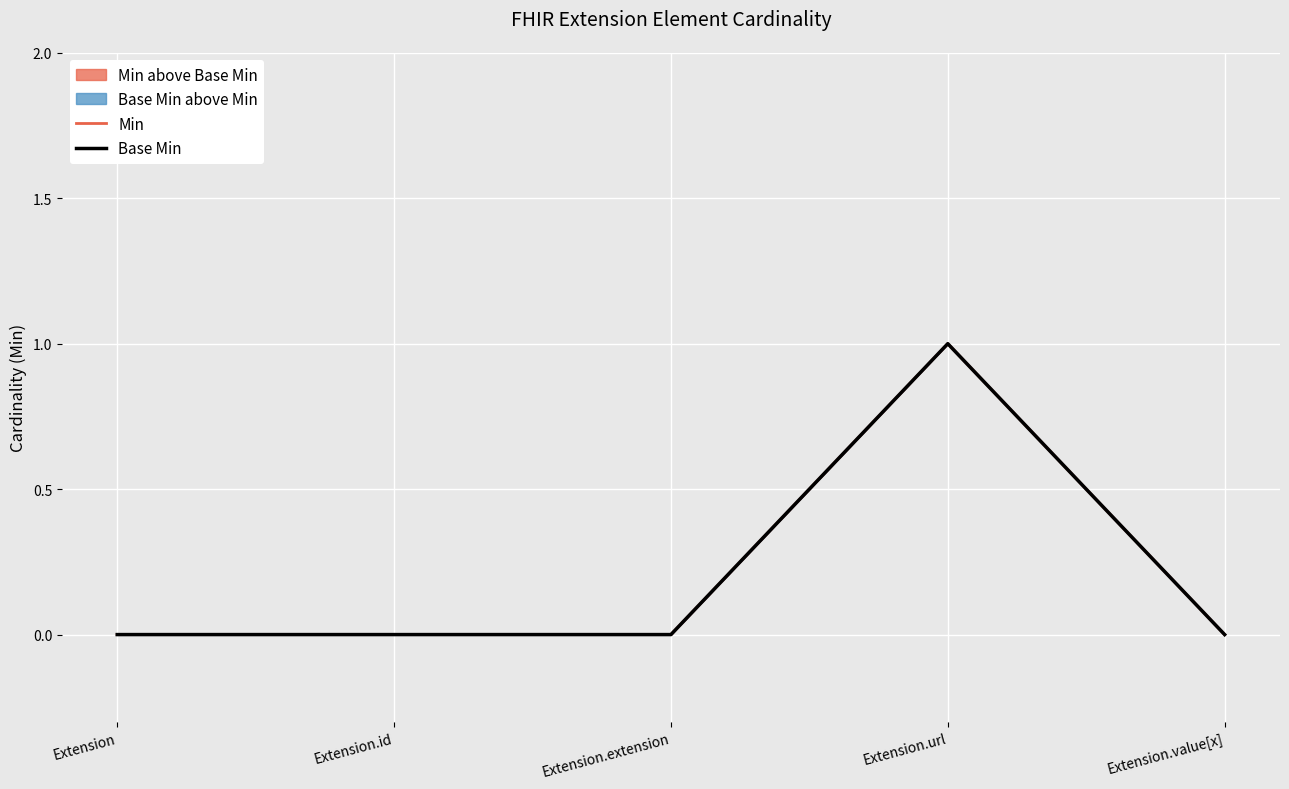

Reading left to right, transcribe all the data shown in this chart.

Min: Extension=0	Extension.id=0	Extension.extension=0	Extension.url=1	Extension.value[x]=0
Base Min: Extension=0	Extension.id=0	Extension.extension=0	Extension.url=1	Extension.value[x]=0